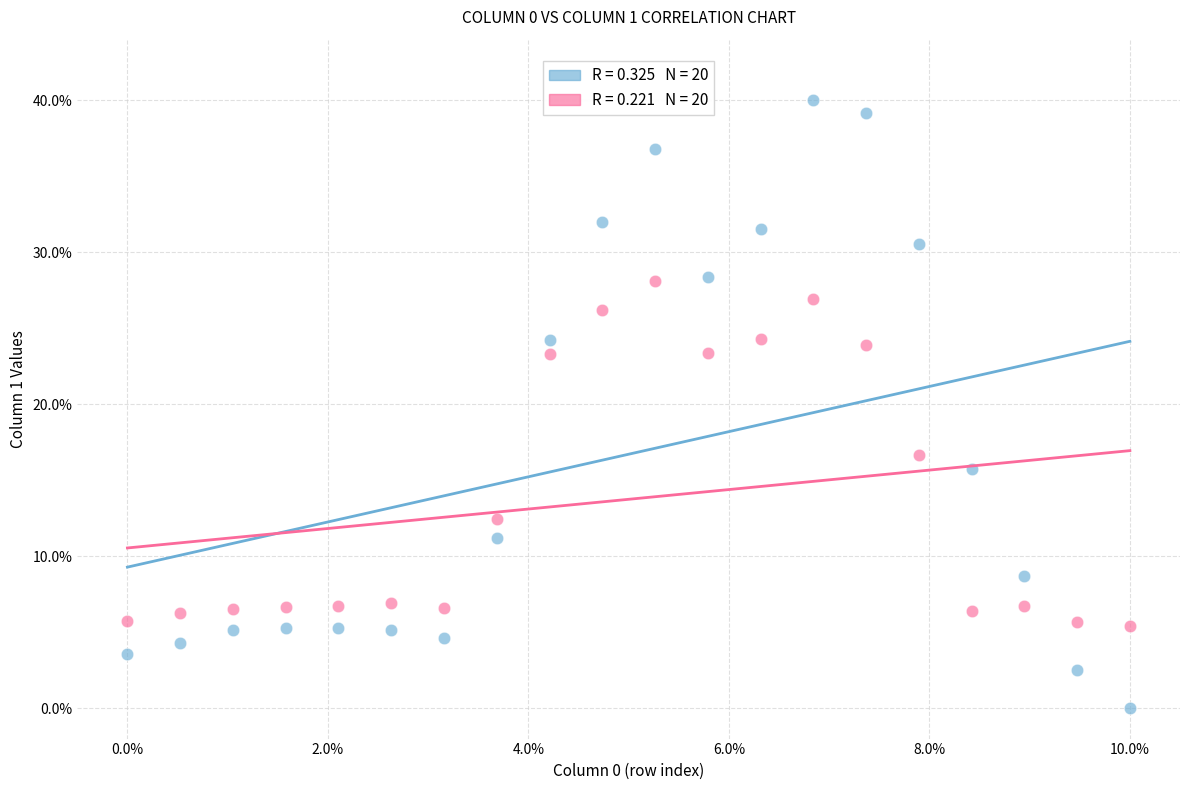

Across all data points, what is the range of X values (max minus min)?

10.0